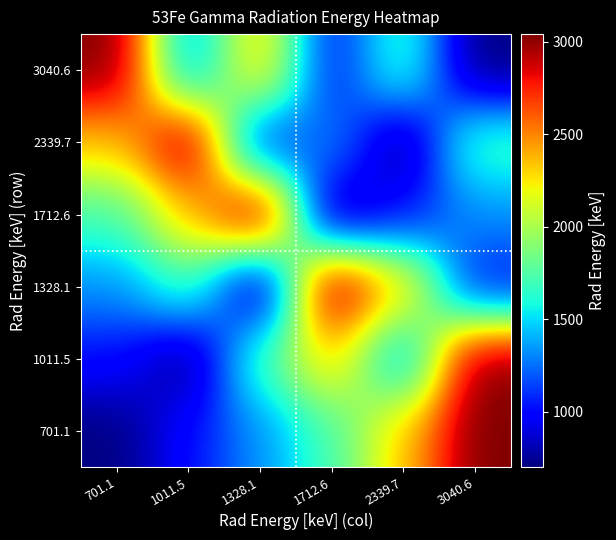

How many series are shown in this chart?

6